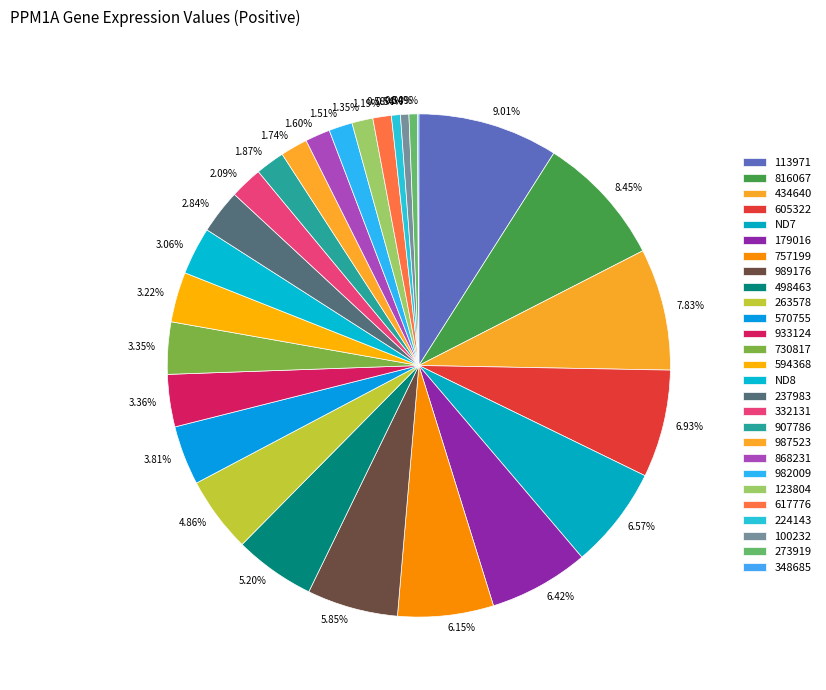

To the nearest percent, what is the average slice percentage?

4%